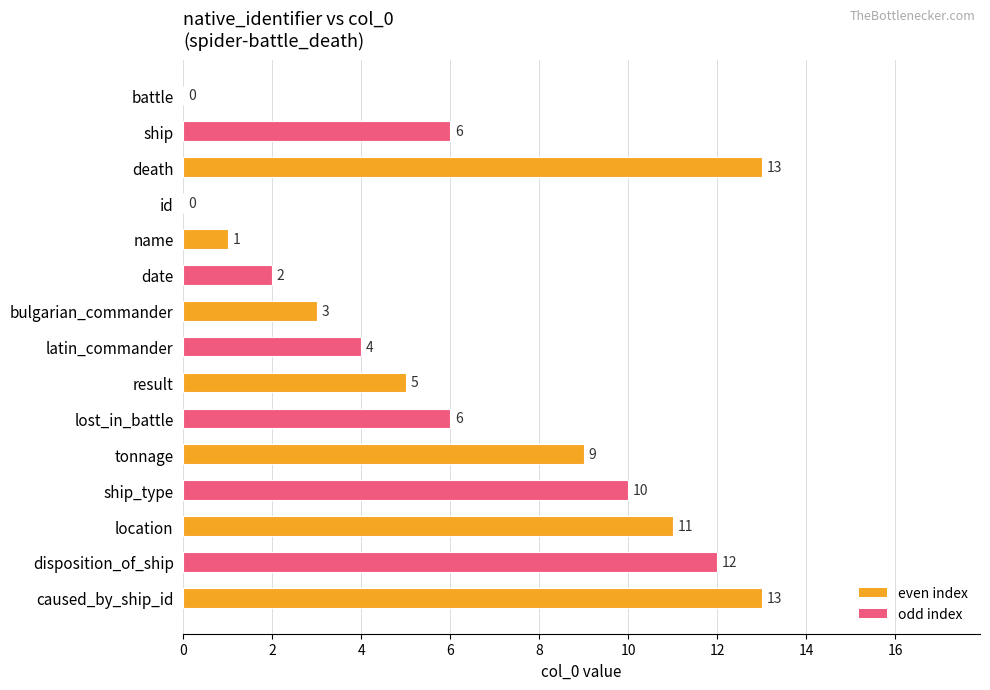

The chart shows a value of 22 at death. True or false?

False